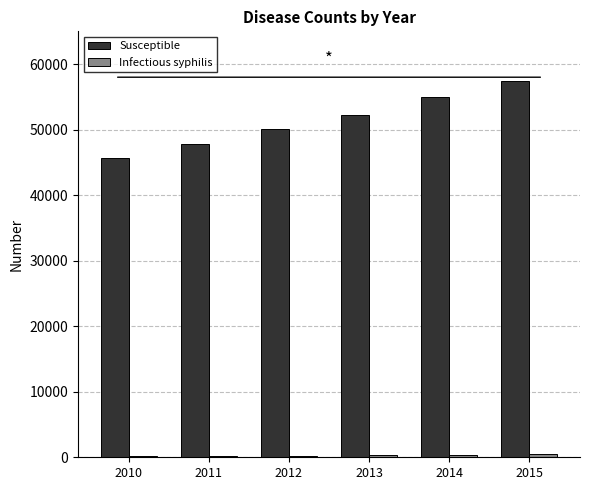

What is the spread (max minus min) of values at 2011?

47646